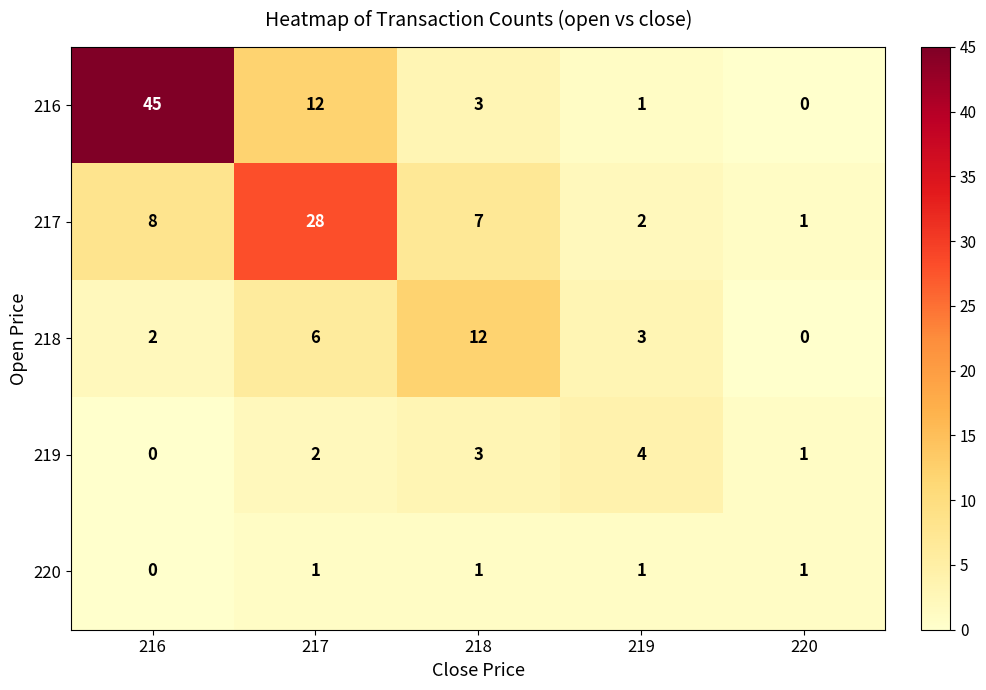

How many values in 220 are above zero?

4